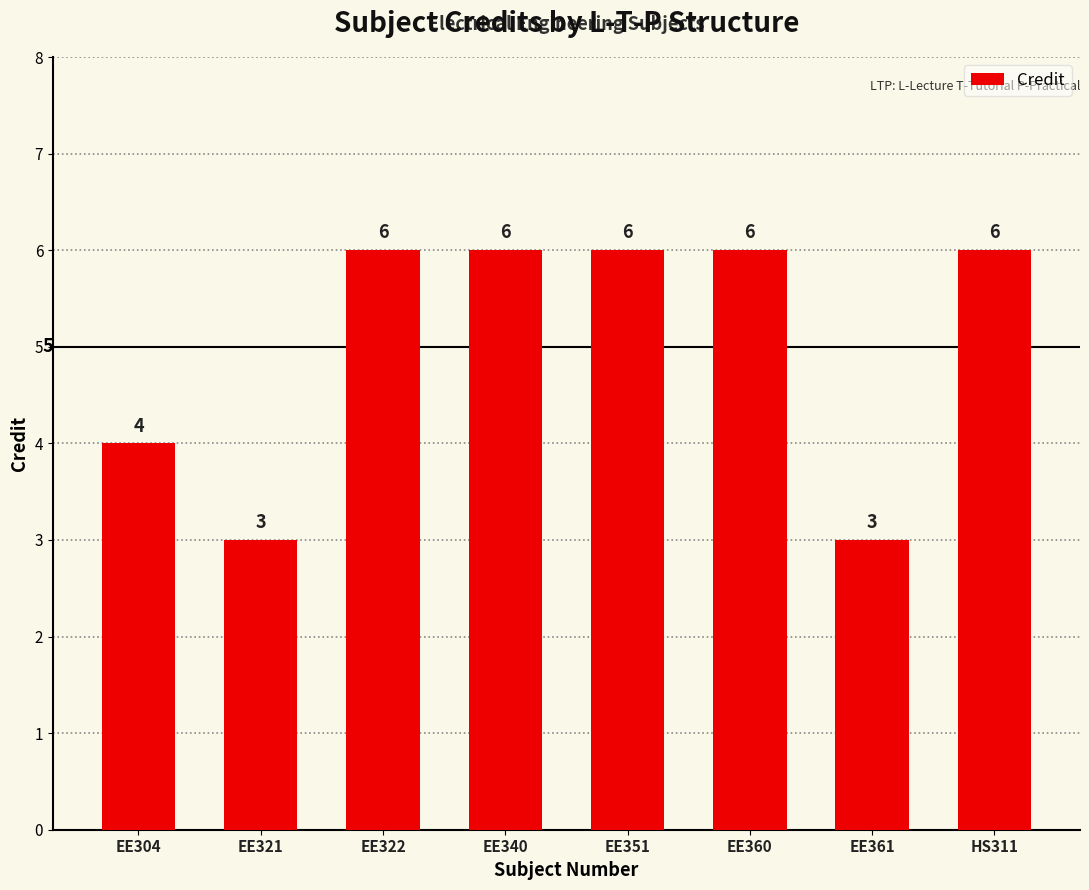

What is the minimum value shown in the chart?

3